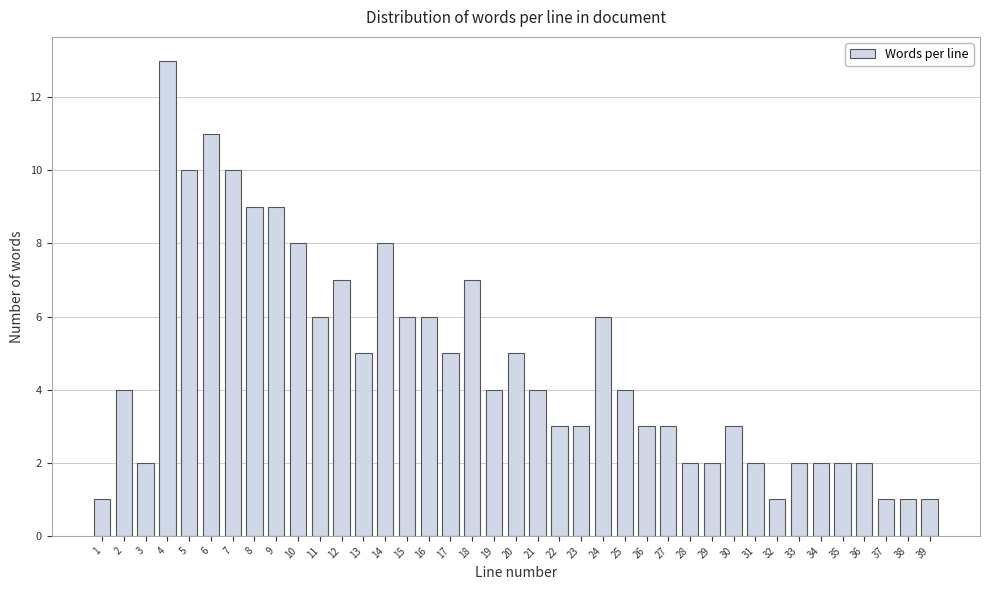

What is the difference between the maximum and minimum values?

12